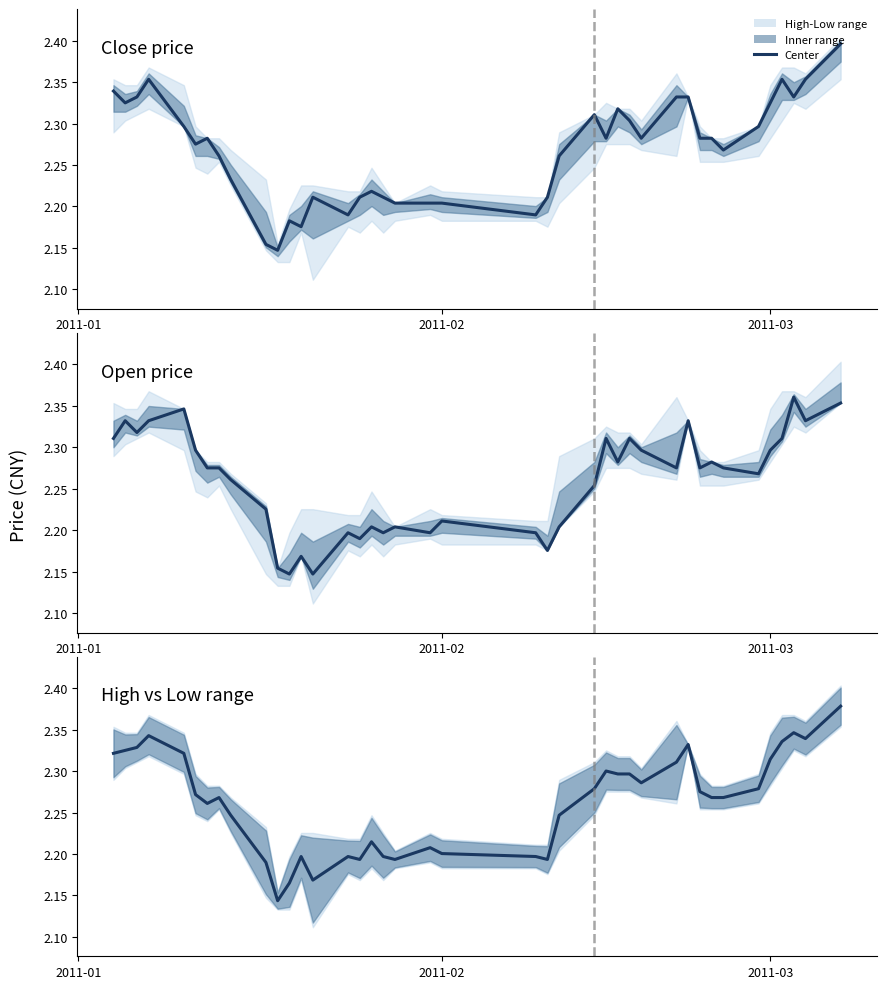

What is the greatest value displayed?

2.4